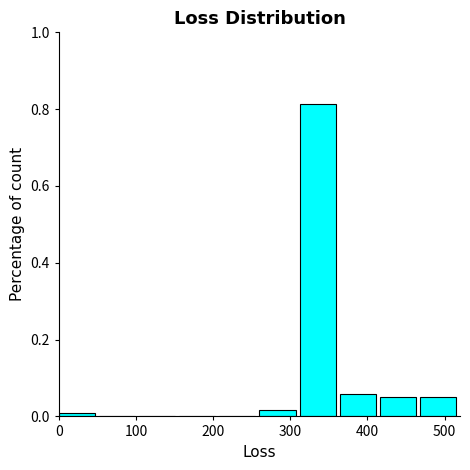

How tall is the bar that spans 420 to 470 on the x-axis? Neither the bar edges nor the heights are printed on the chart, so give them approximately, as read against the axes.

0.06